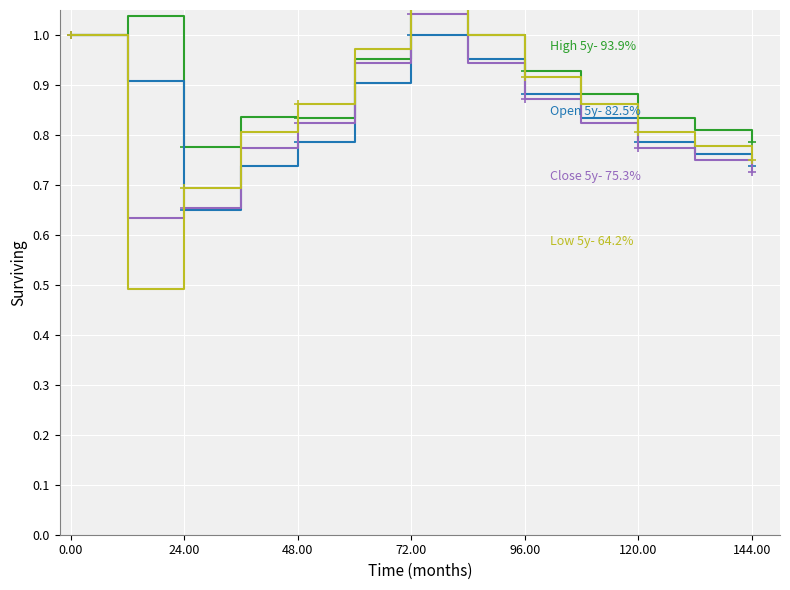

At how many categories does at least one series exceed 0?

13